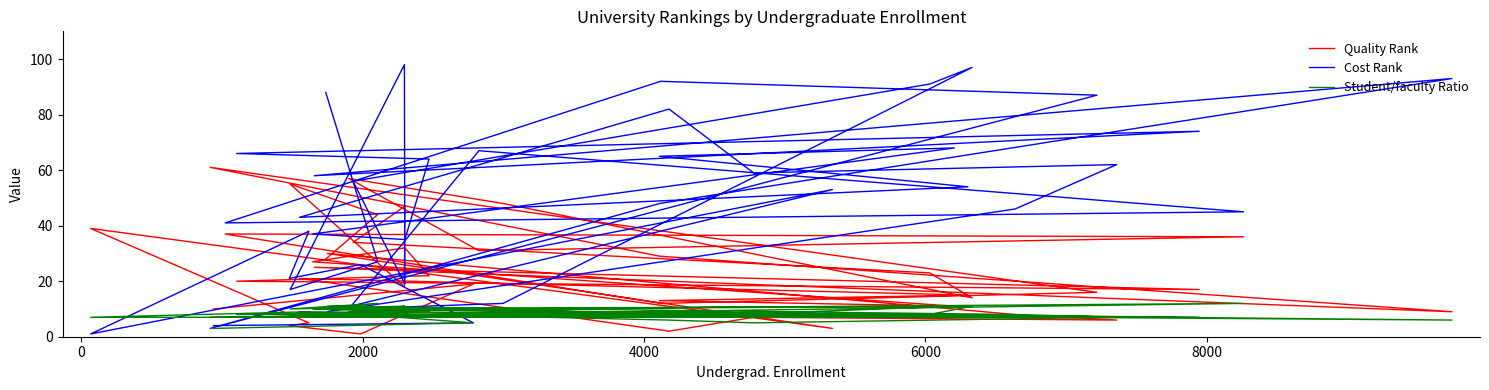

Reading left to right, extract all data points from this chart.

Quality Rank: 10	19	1	4	5	39	3	30	8	6	7	2	21	15	13	11	27	32	22	20	17	25	9	29	61	16	12	37	36	31	57	48	14	23	34	47	18	55	44	28
Cost Rank: 4	5	26	21	38	1	53	9	46	62	59	82	43	54	65	68	37	35	64	66	74	58	93	48	3	87	92	41	45	67	10	12	97	91	56	19	98	17	27	88
Student/faculty Ratio: 3	5	8	8	9	7	7	11	8	7	5	6	9	7	7	11	10	9	9	8	7	10	6	8	7	7	9	7	12	10	9	10	11	8	9	11	11	10	12	10